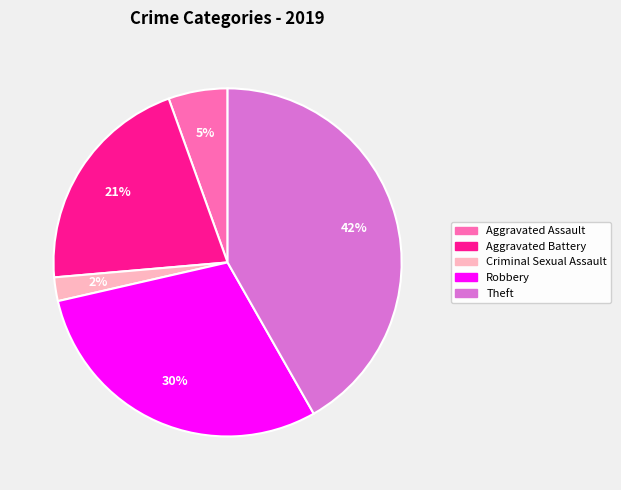

To the nearest percent, what is the difference between the largest and smallest slice percentages?

40%